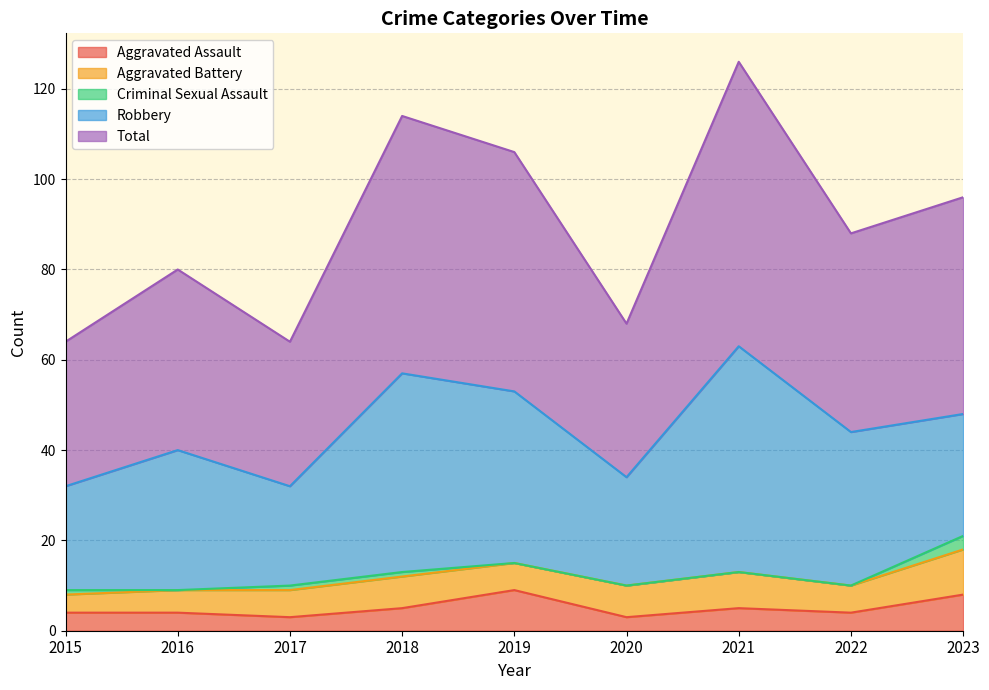

True or false: Aggravated Assault has a value of 3 at 2022.

False